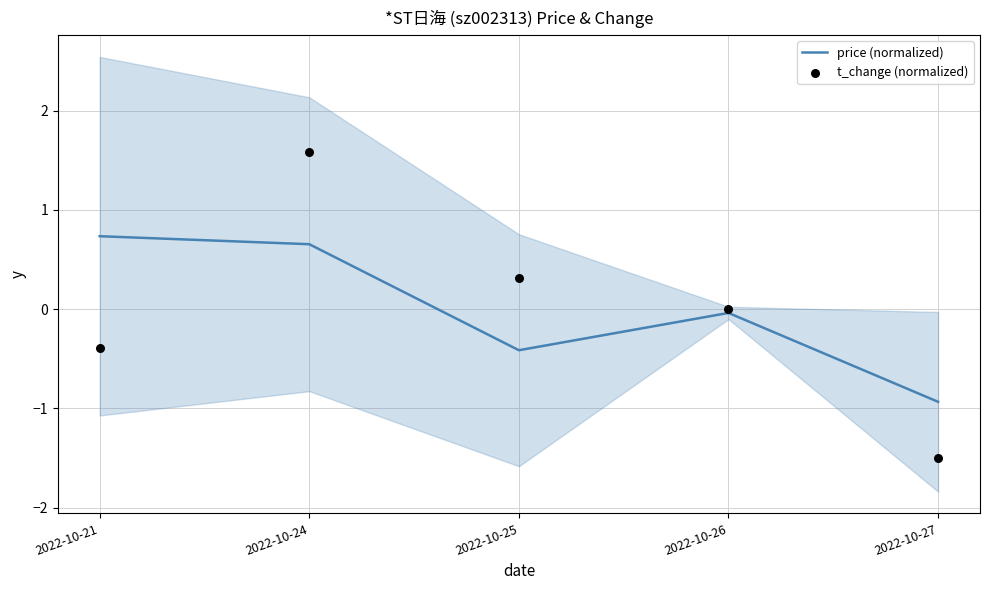

What are all the series names shown in the legend?

price (normalized), t_change (normalized)